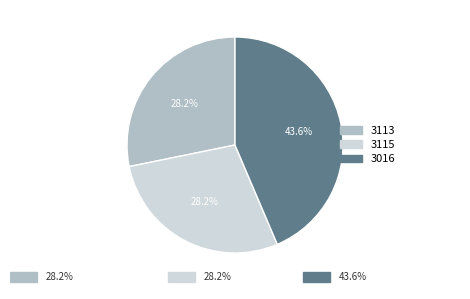

What percentage is the 3115 slice, to the nearest percent?

28%